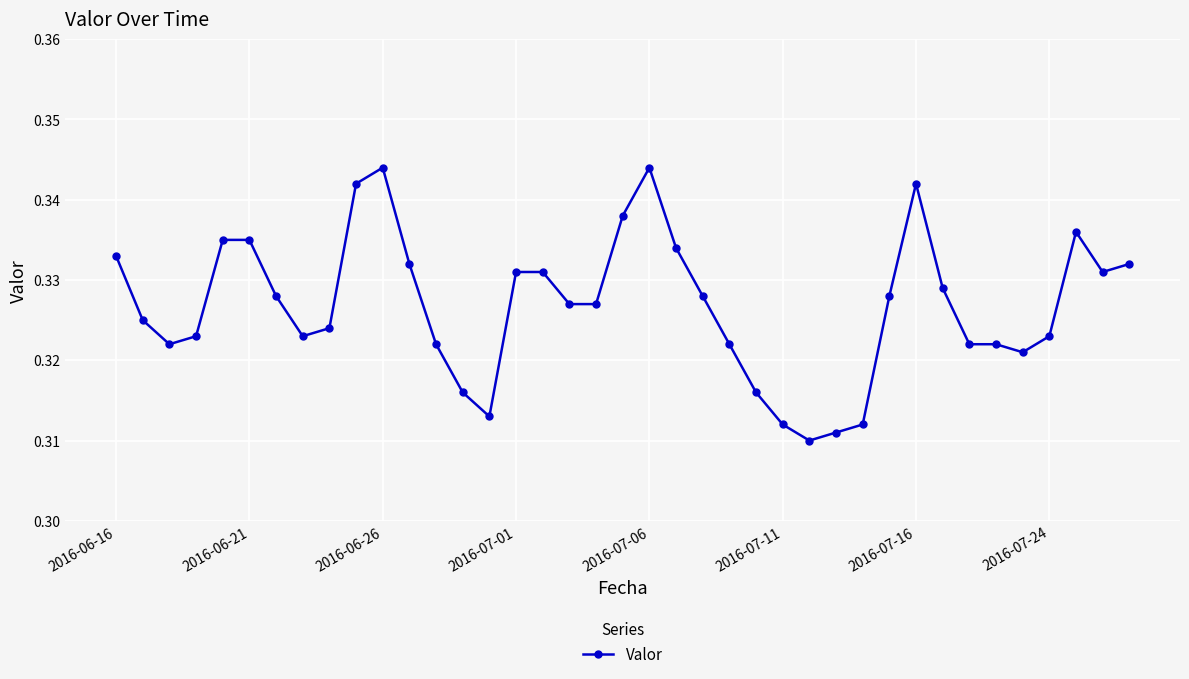

What is the sum of all values?

12.7